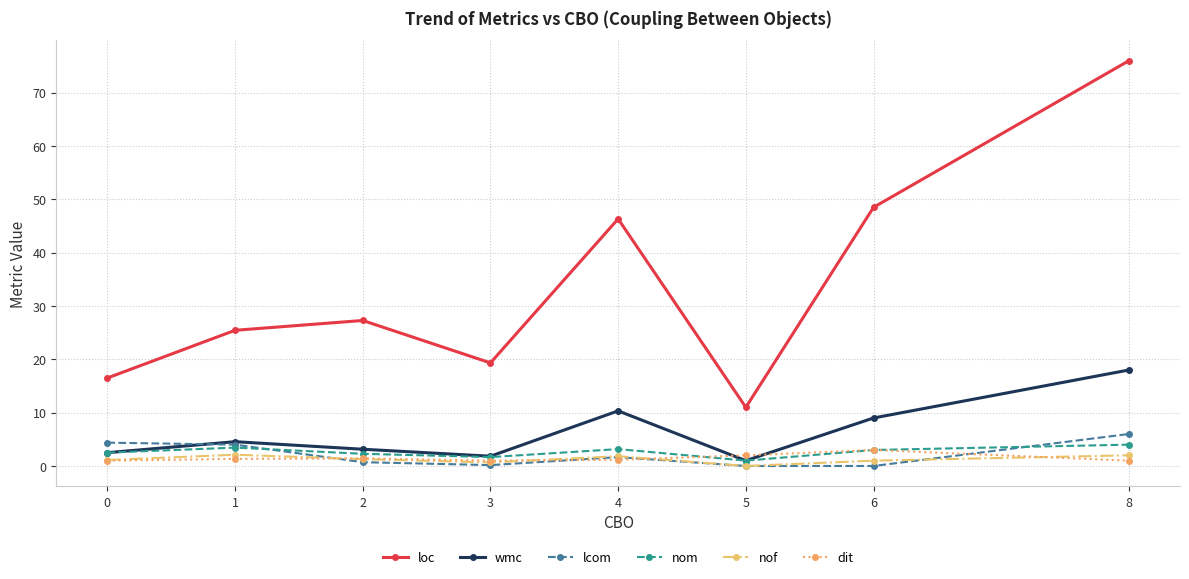

How many lines are shown in the chart?

6